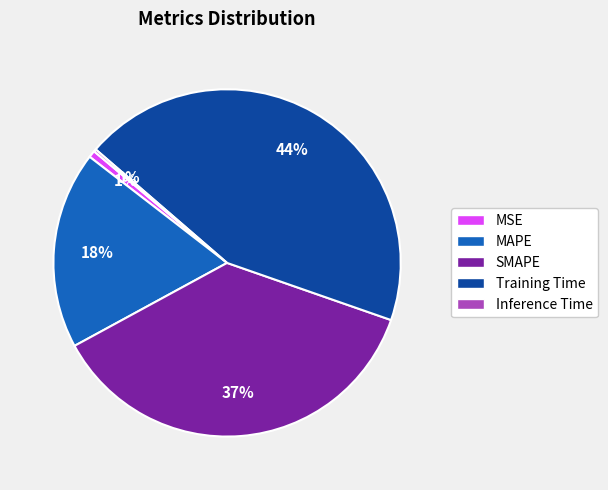

To the nearest percent, what portion does Training Time represent?

44%